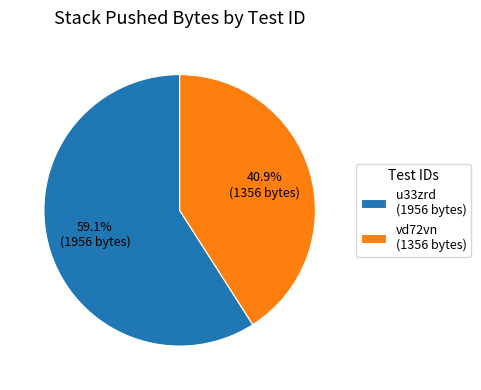

Rank the categories by value from lowest to highest.

vd72vn, u33zrd